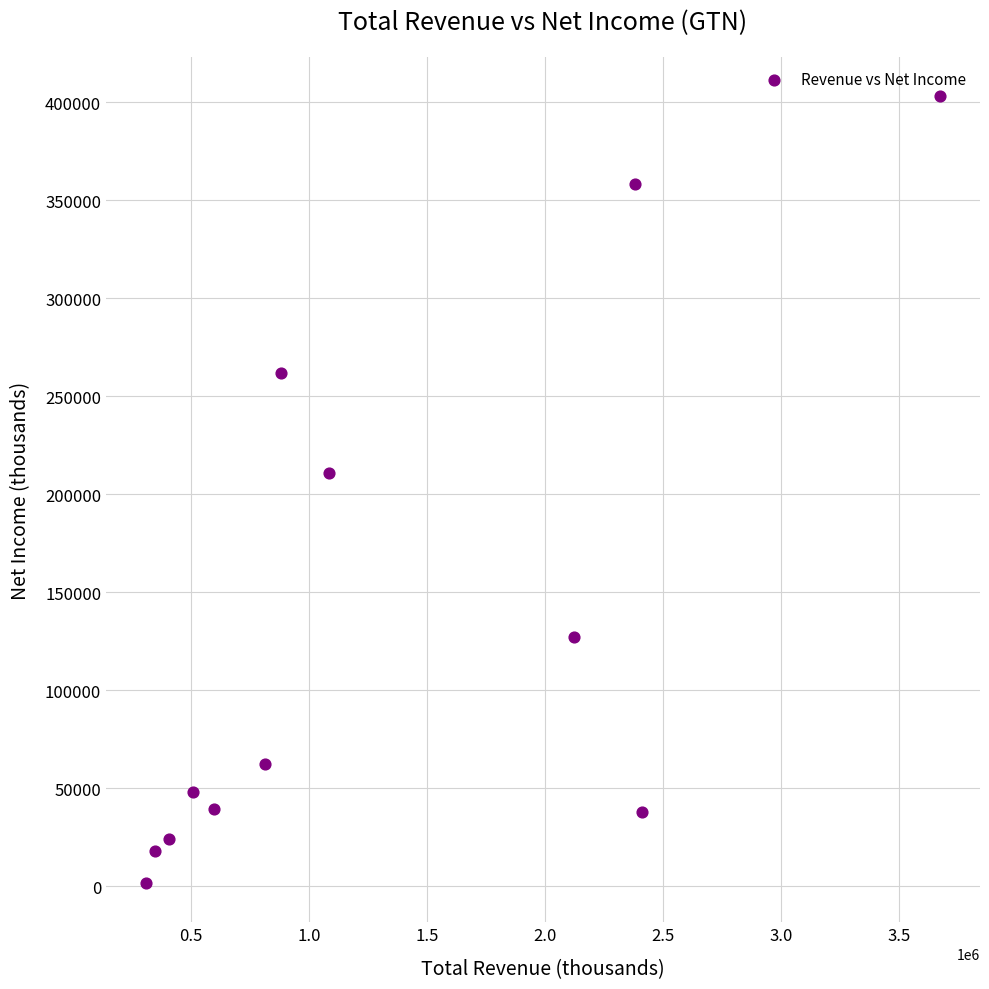

What Y value in the scatter plot is closest to 202400?

210800